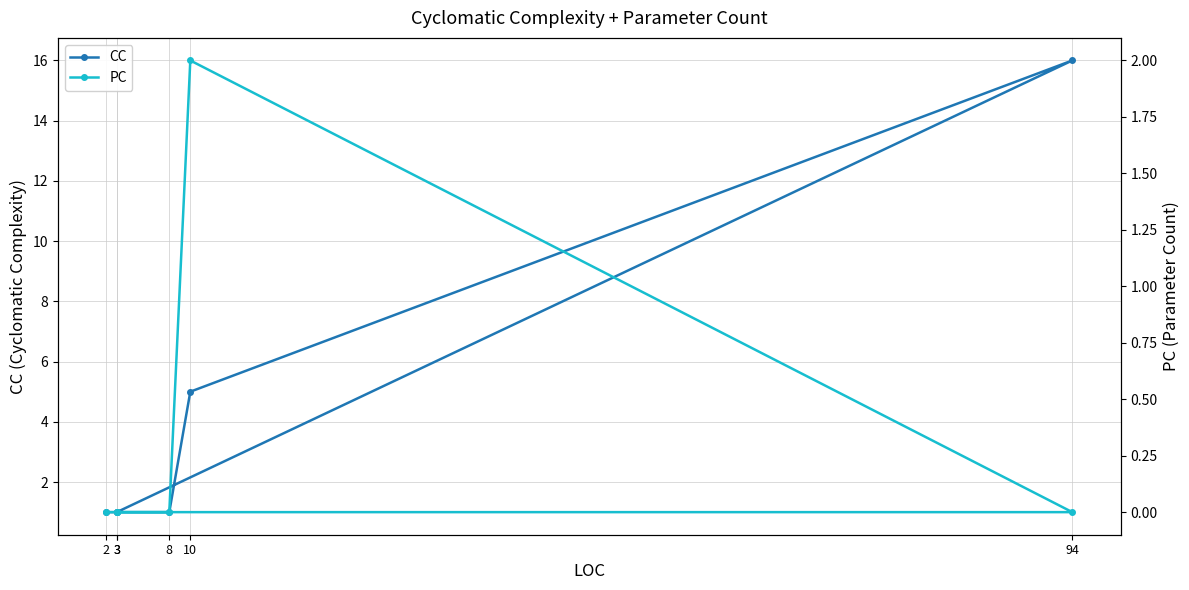

Is it true that PC equals 0 at 3?

True